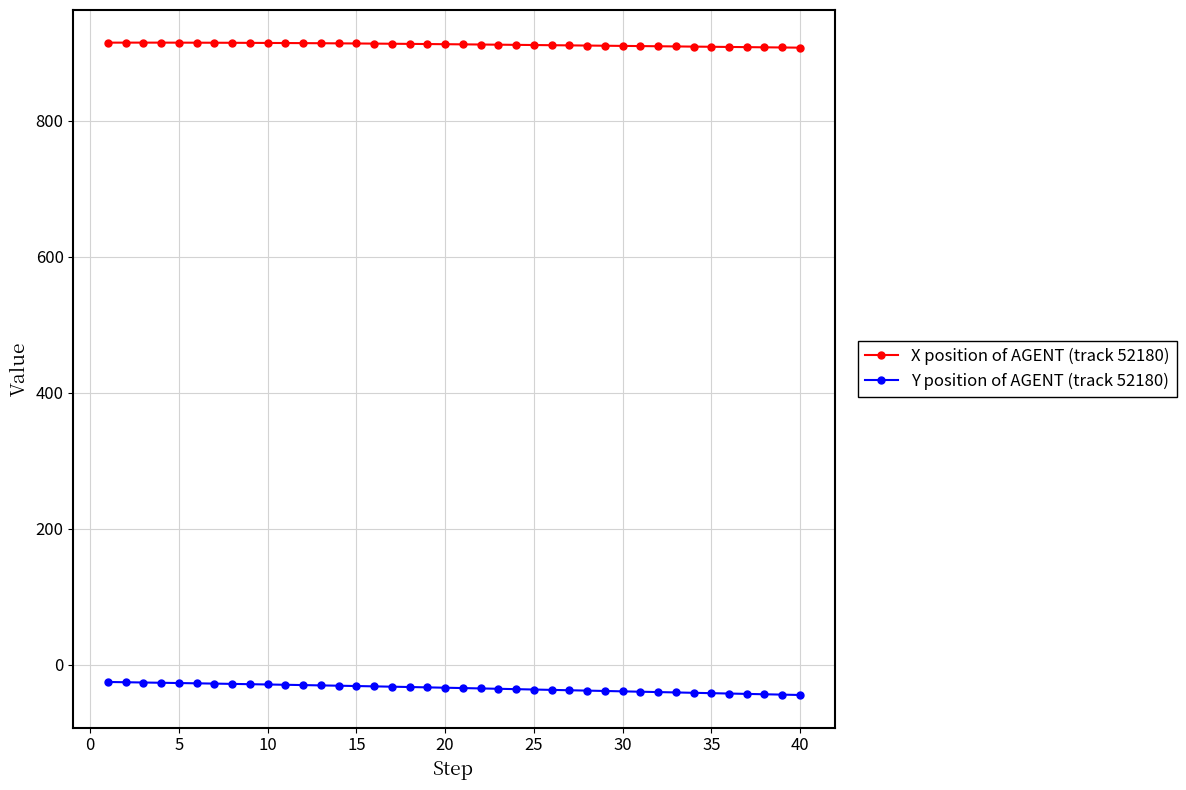

True or false: X position of AGENT (track 52180) has more than 0 interior local peaks.

True